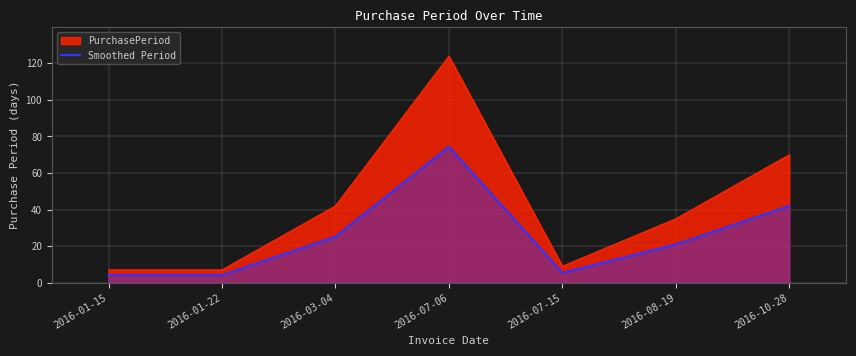

What position from the left is 2016-03-04?

3